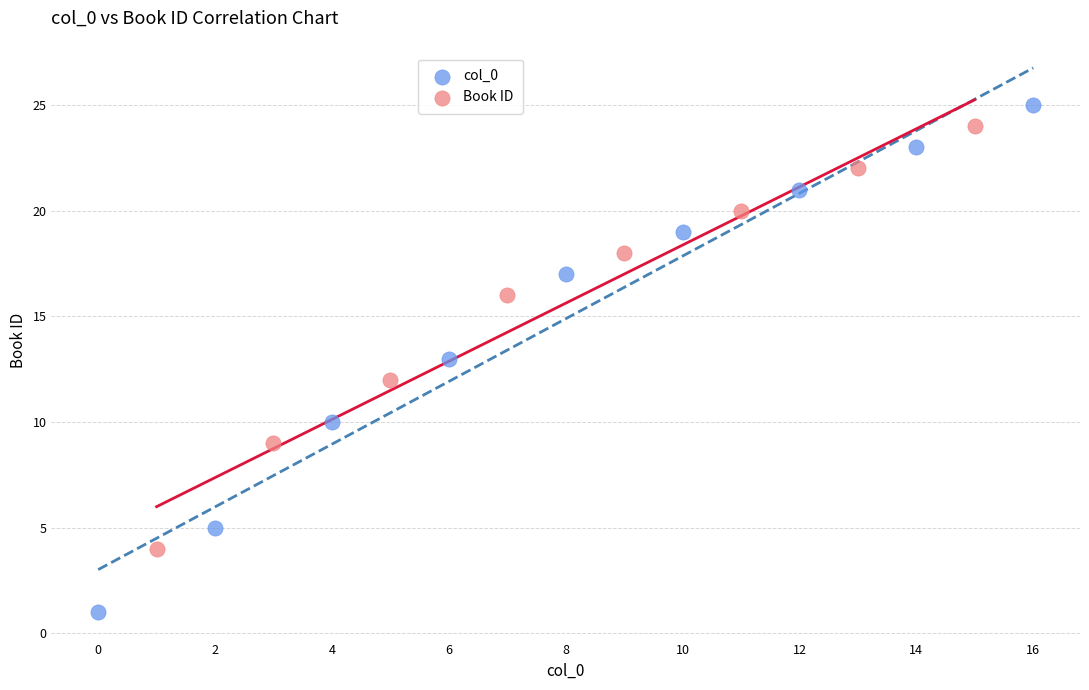

Which series contains the lowest Y value?

col_0